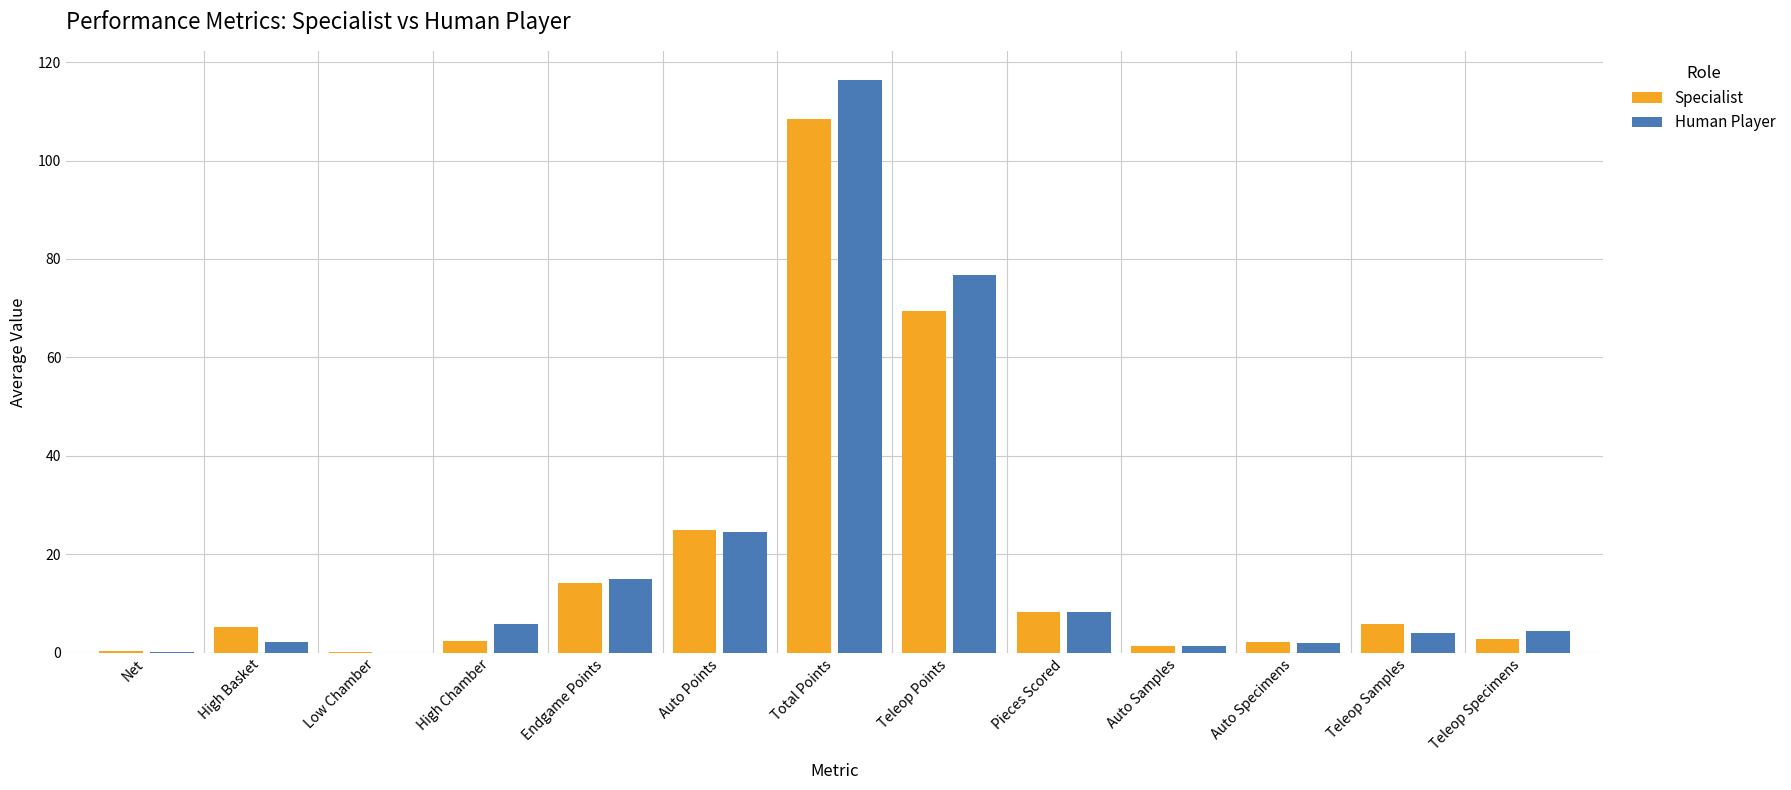

How many groups of bars are there?

13